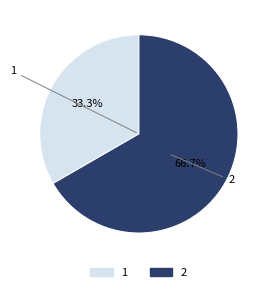

Which slice is the smallest?

1